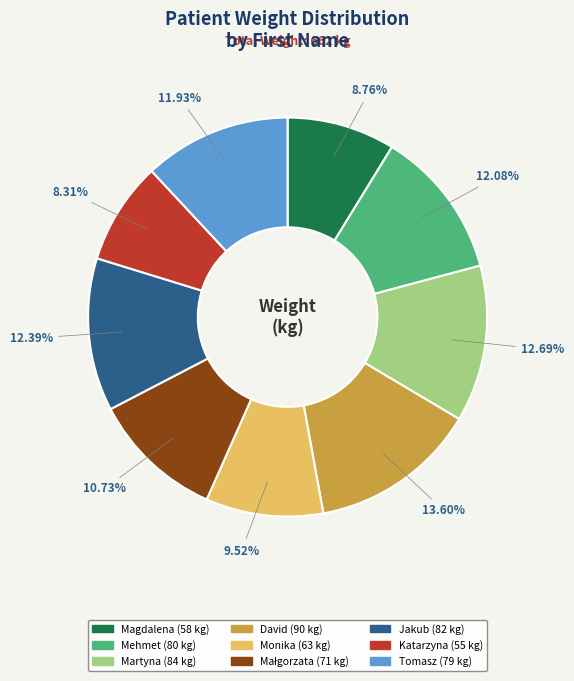

Is it true that Monika is 10% of the pie?

True